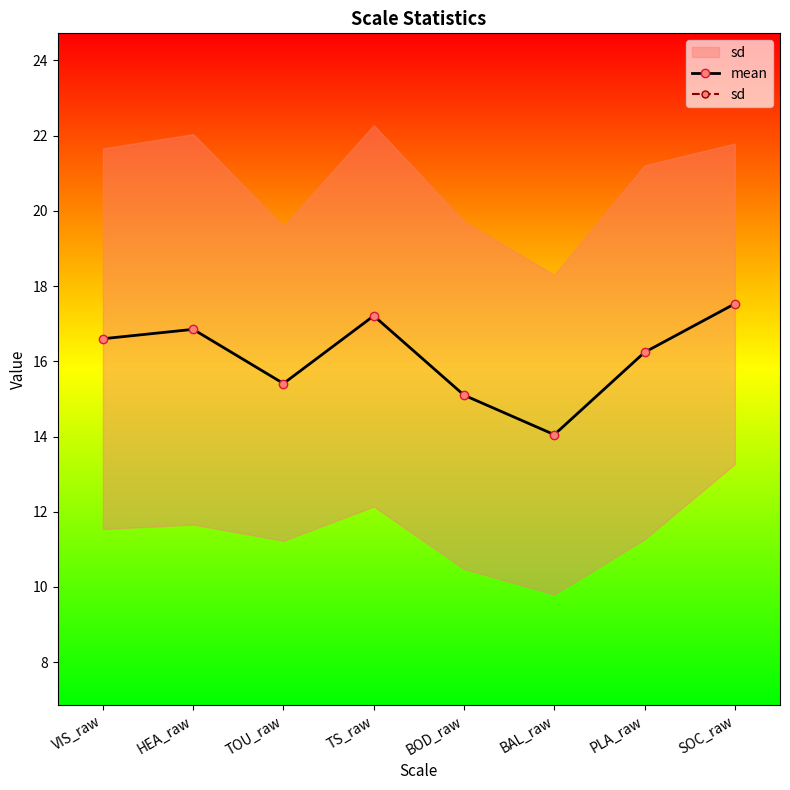

What is the average value of the mean series?

16.1